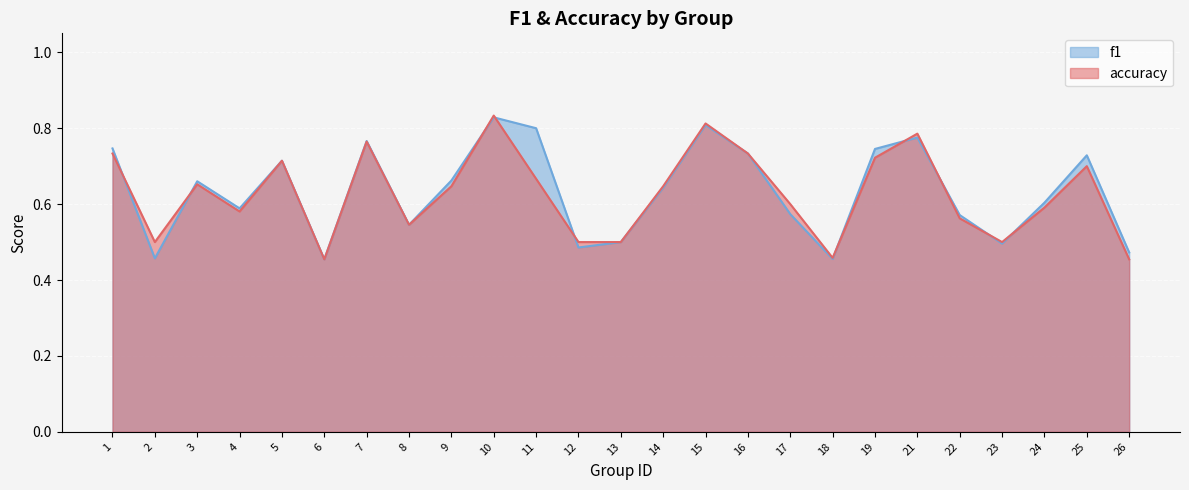

What is the lowest value of the f1 series?

0.5